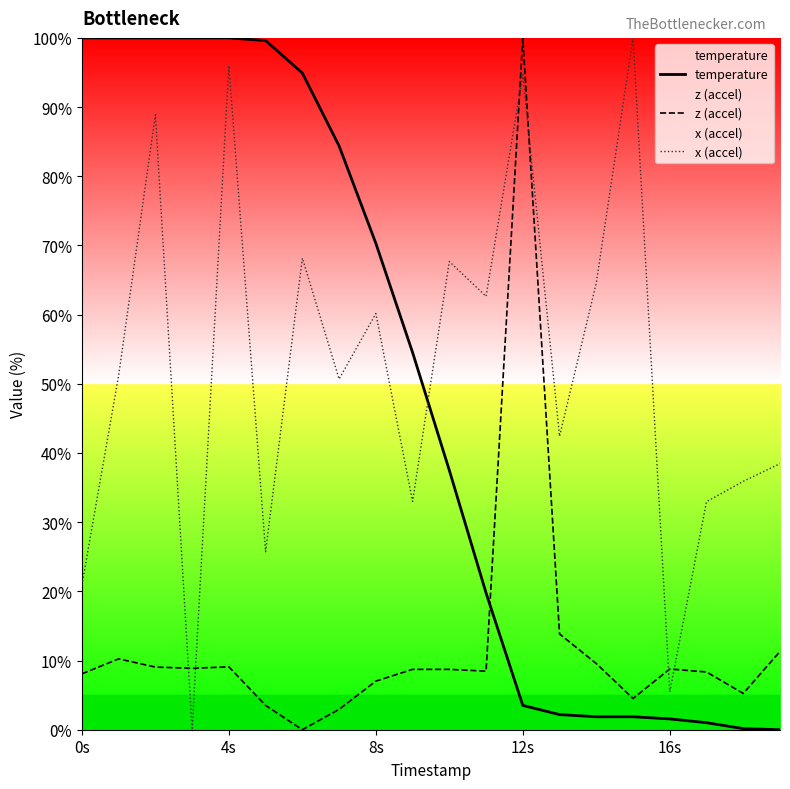

What is the difference between the highest and lowest values at 9?

45.8